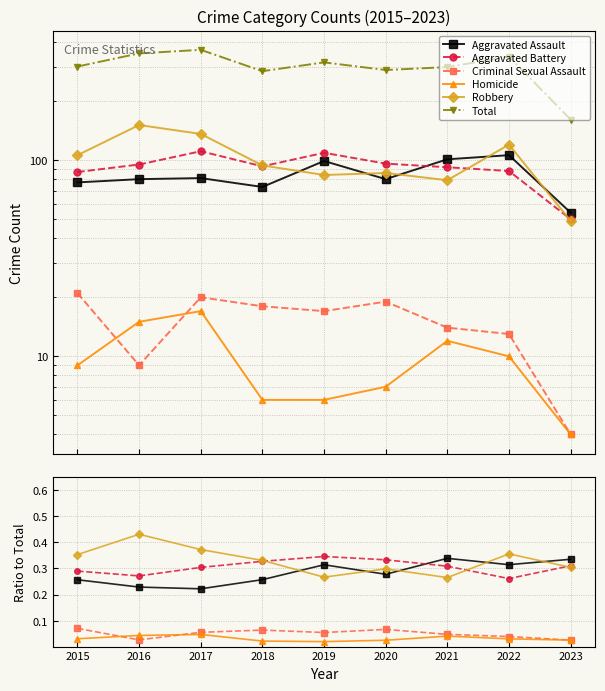

The value of Total at 2023 is 48. True or false?

False